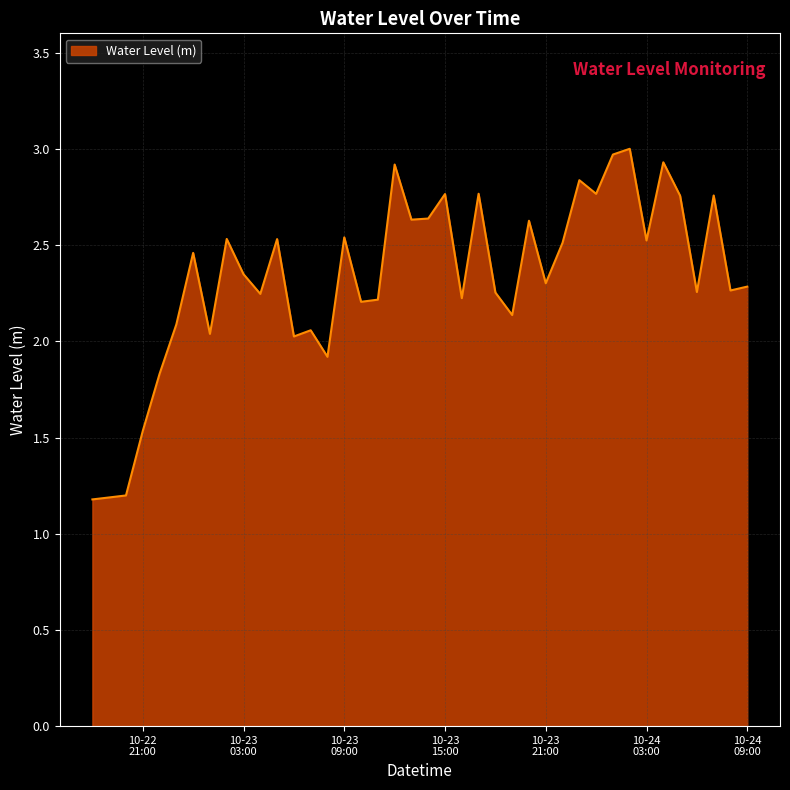

Does the chart have visible grid lines?

Yes